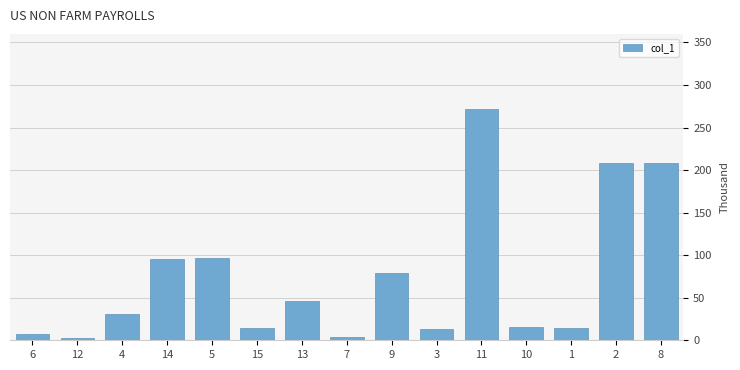

Which label corresponds to the largest value in the chart?

11